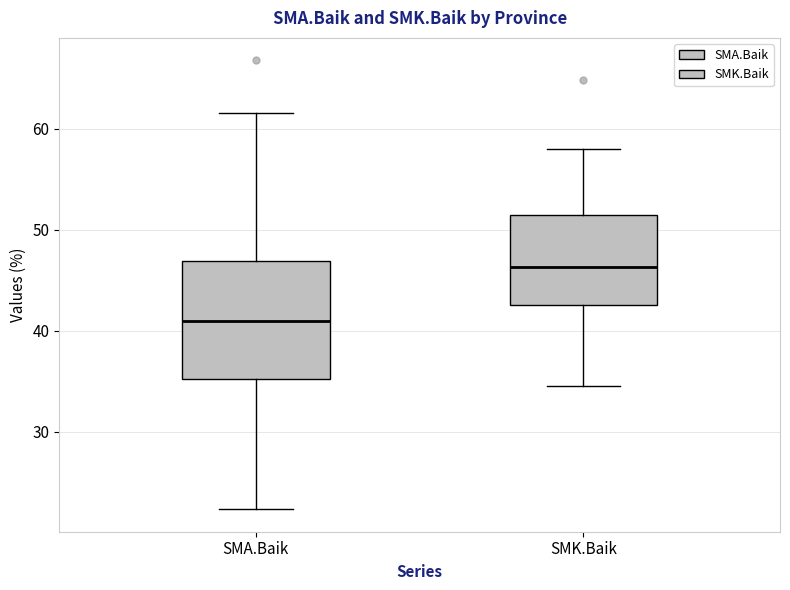

Reading left to right, transcribe this box plot: for each box, give where its median line is, the range the box spans, and where its two whiskers end, as read against the y-axis. The values are not printed on the chart, so give them approximately, as read against the axis.

SMA.Baik: median 41, box 35 to 47, whiskers 22 to 62
SMK.Baik: median 46, box 43 to 51, whiskers 34 to 58